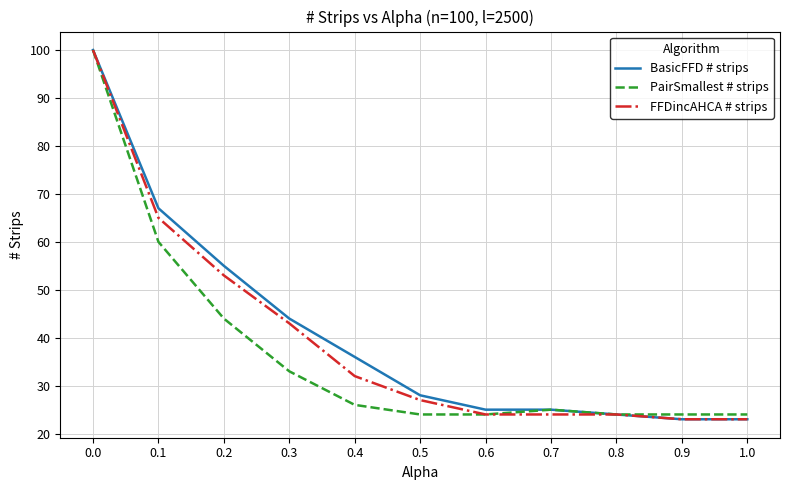

Is it true that PairSmallest # strips equals 48 at 0.3?

False